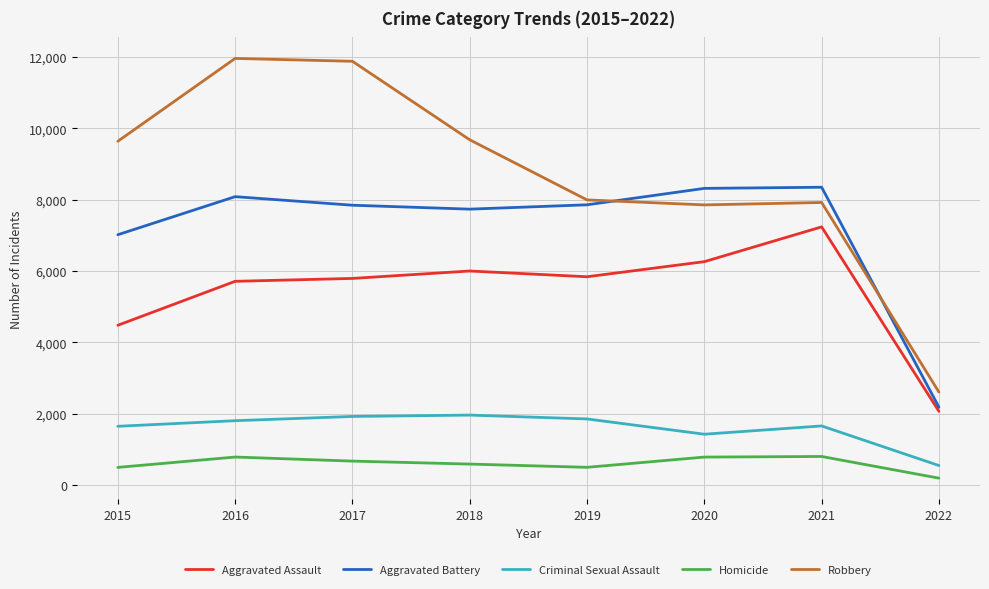

True or false: Homicide and Aggravated Battery intersect in this chart.

False